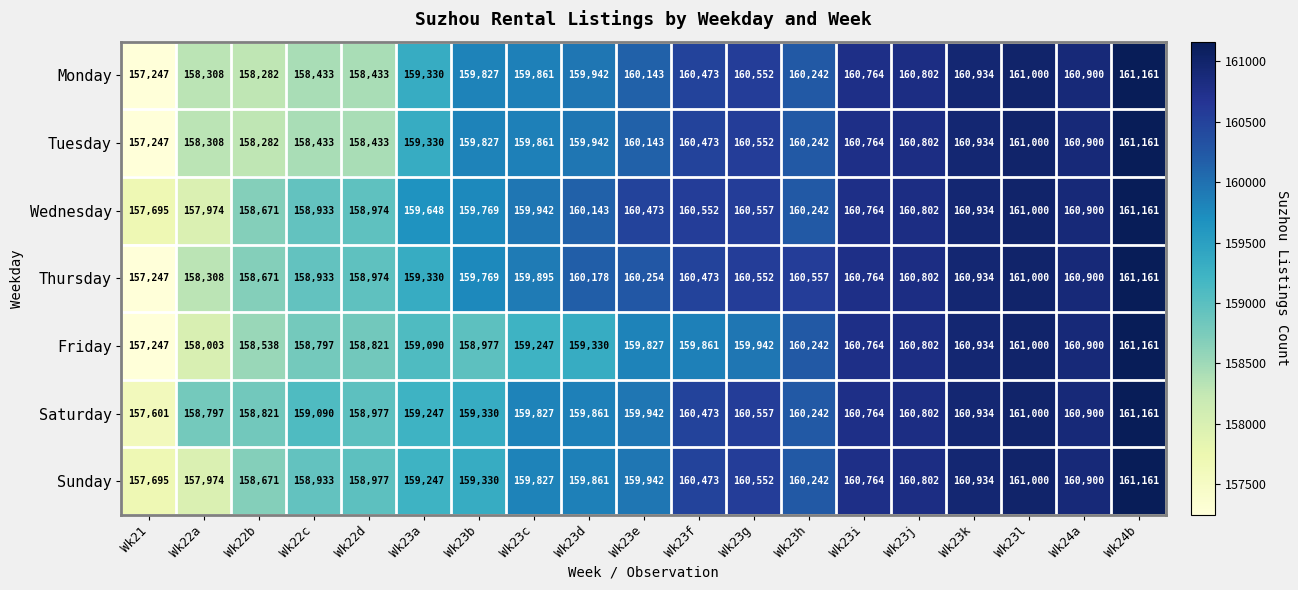

What is the total value across all series at Wk22c?

1111552